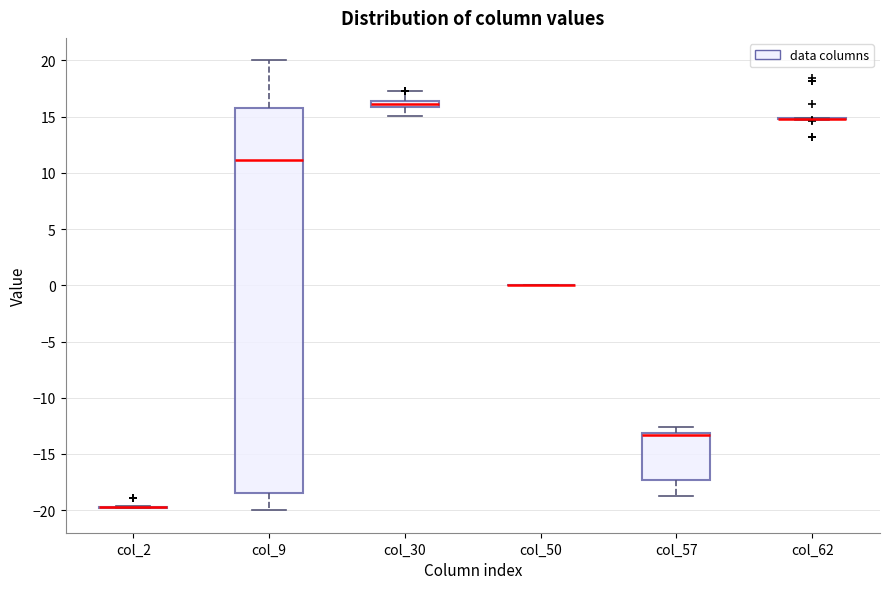

Where is the upper edge of the box for col_9 on the y-axis? The values are not printed on the chart, so give them approximately, as read against the axis.

16.0